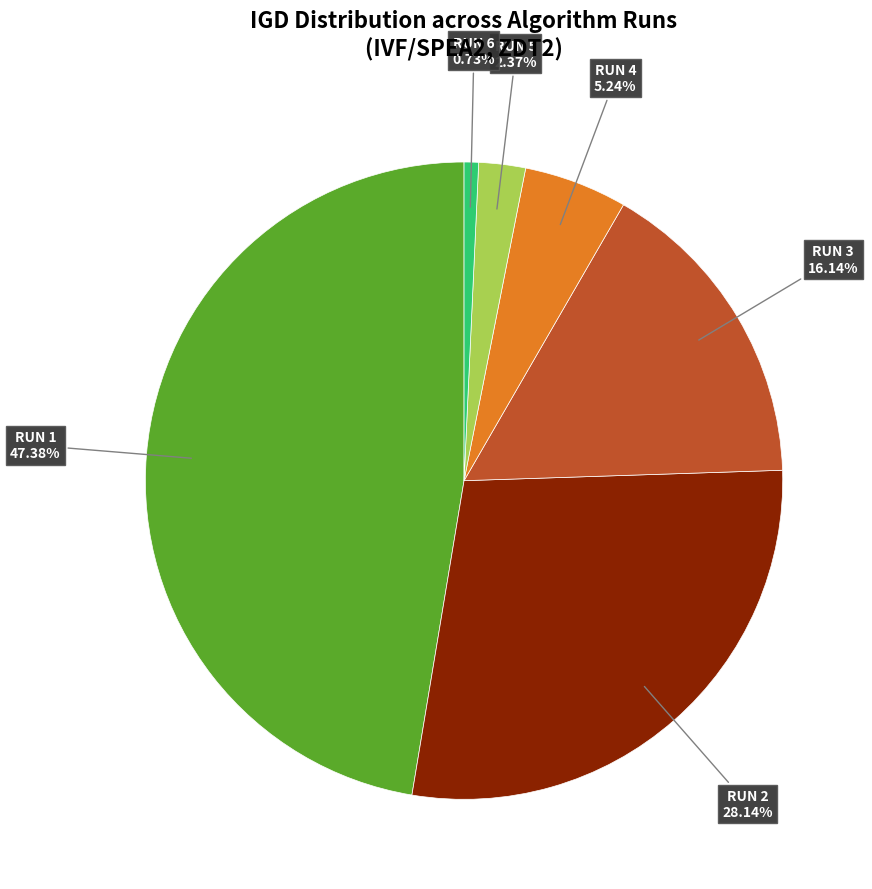

Count the number of slices in the pie.

6